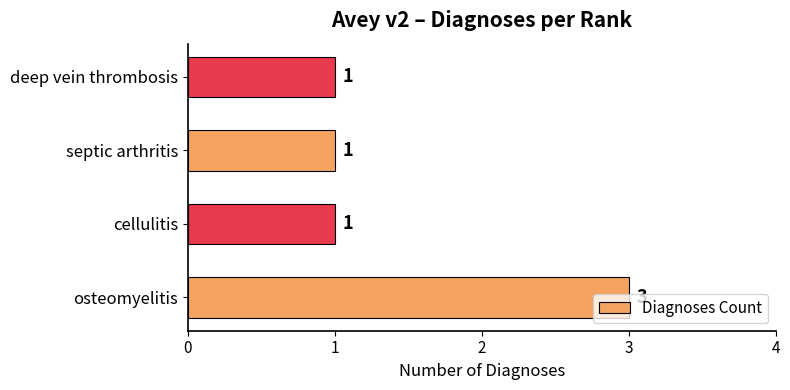

Between osteomyelitis and deep vein thrombosis, which is larger?

osteomyelitis